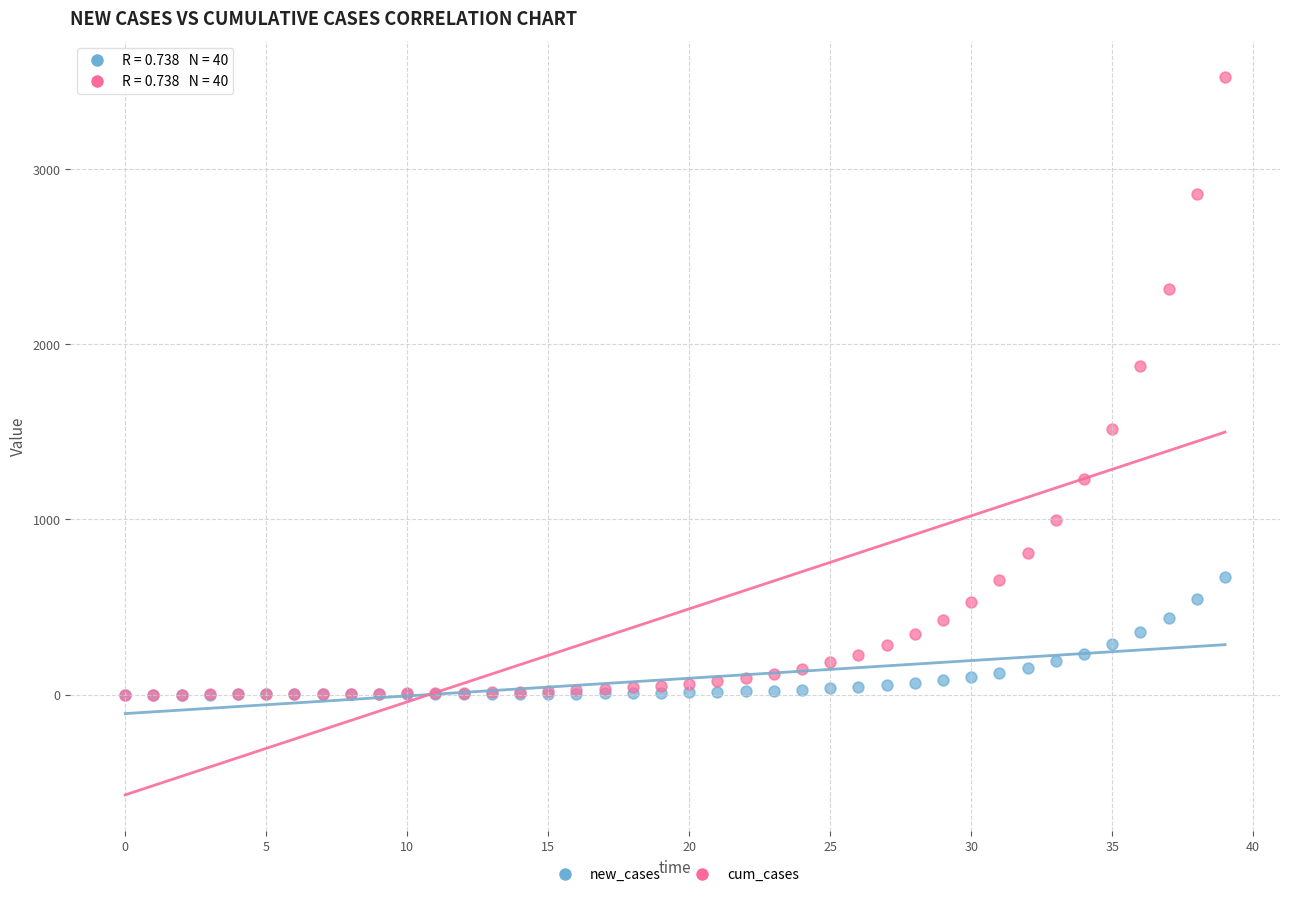

Across all series, what Y value is closest to 1762?

1873.2